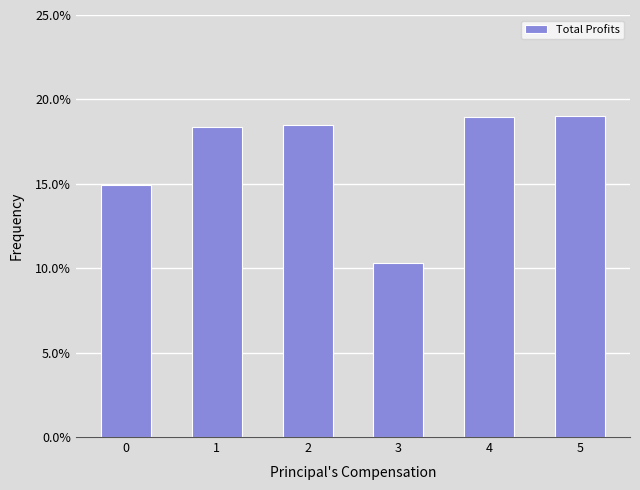

What is the average value?

16.7